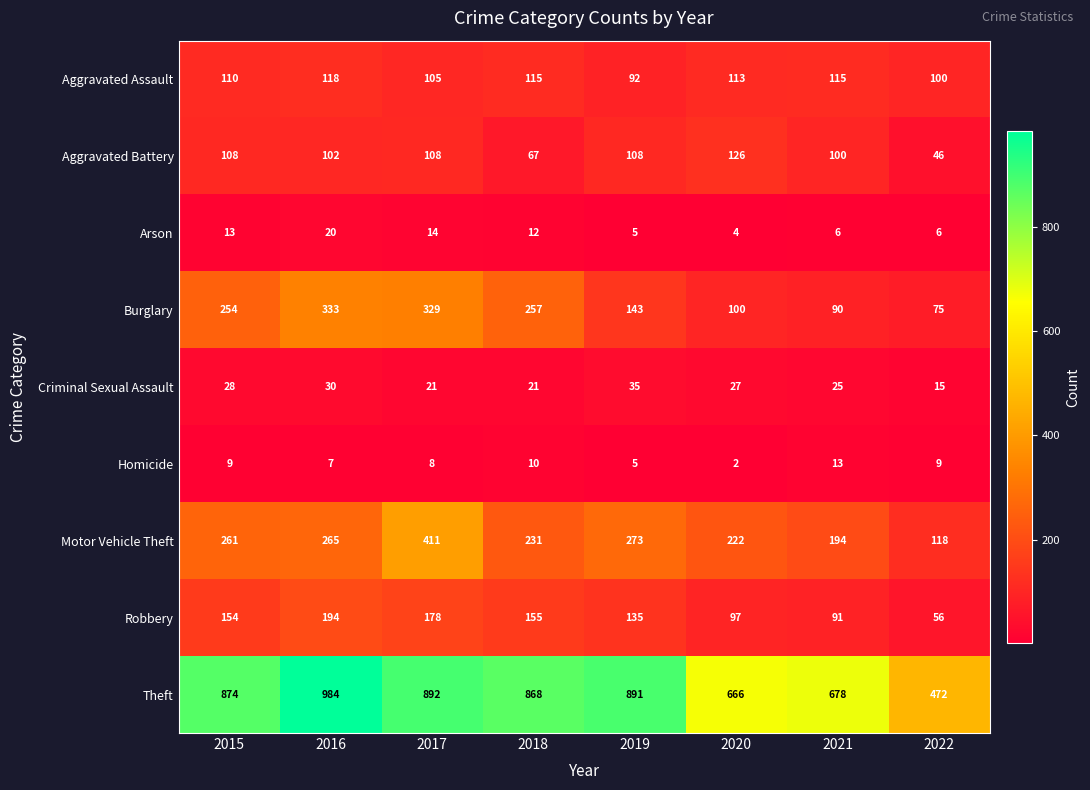

What is the maximum value shown in the chart?

984